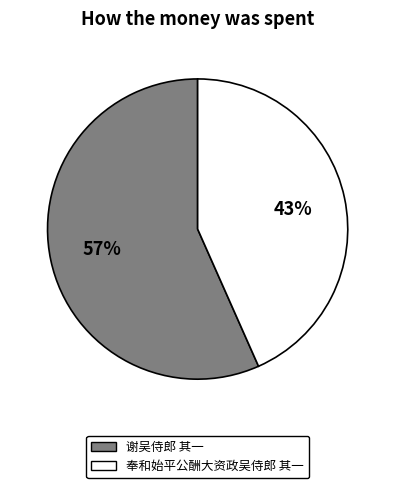

To the nearest percent, what percentage of the pie is 奉和始平公酬大资政吴侍郎 其一?

43%